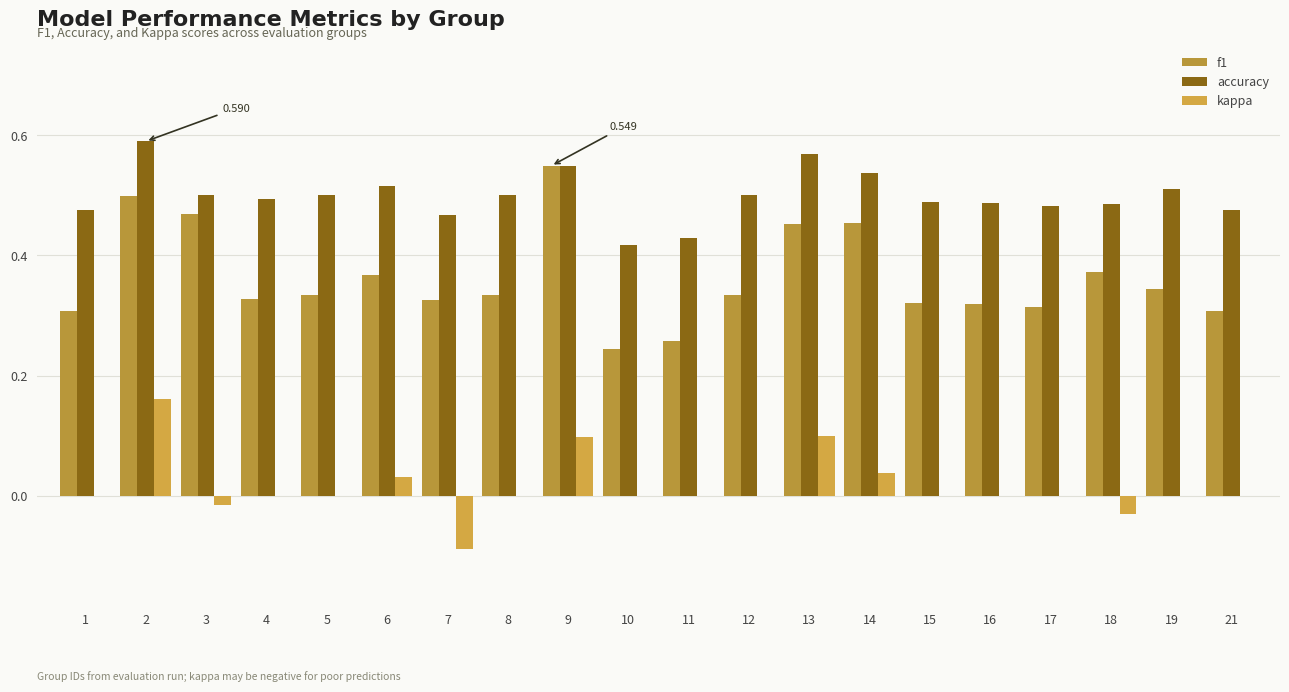

Are the bars grouped side by side (vs. stacked)?

Yes